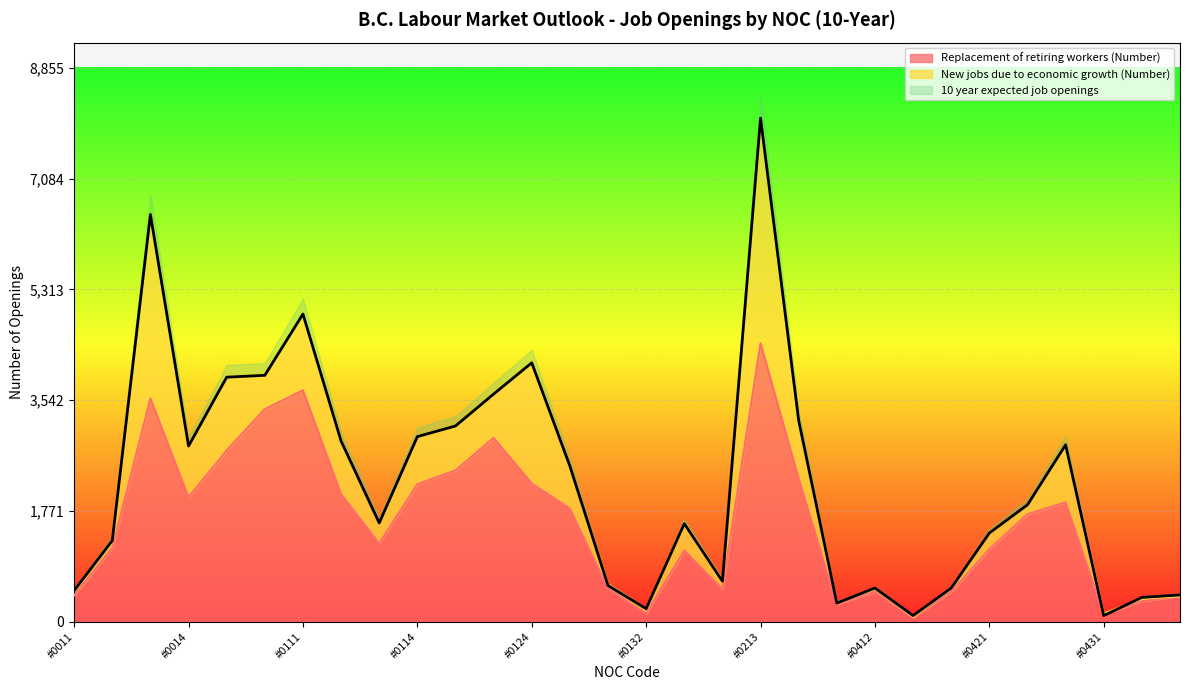

Rank the categories by Replacement of retiring workers (Number) value from highest to lowest.

#0213, #0111, #0013, #0016, #0122, #0015, #0121, #0311, #0124, #0114, #0112, #0014, #0423, #0125, #0422, #0113, #0012, #0421, #0211, #0131, #0212, #0412, #0414, #0011, #0433, #0432, #0411, #0132, #0431, #0413